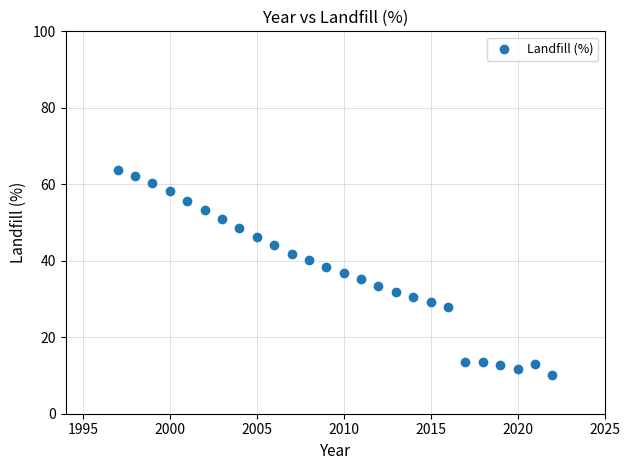

What is the range of X values (max minus min)?

25.0